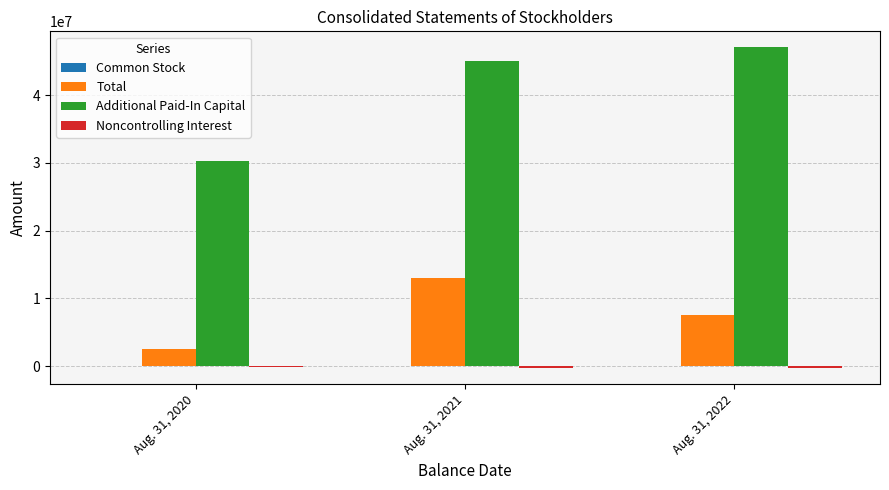

What is the sum of all Additional Paid-In Capital values?

122454993